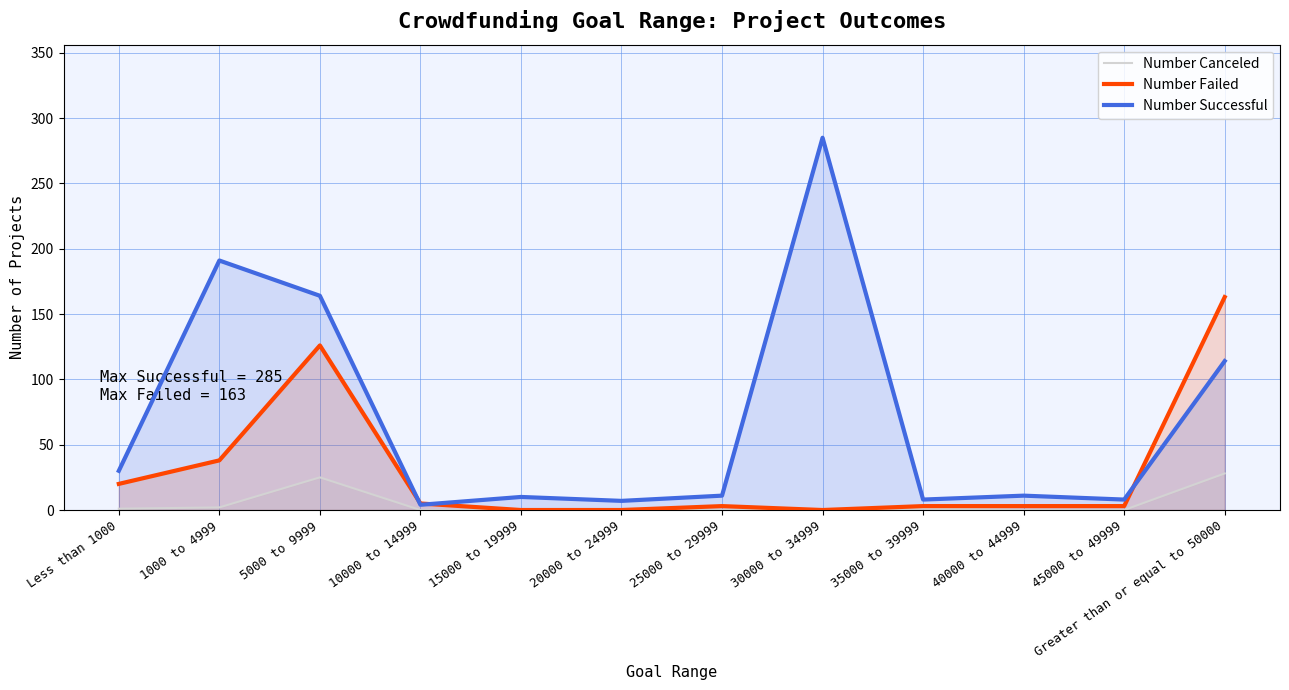

Between 1000 to 4999 and 20000 to 24999, which is larger?

1000 to 4999